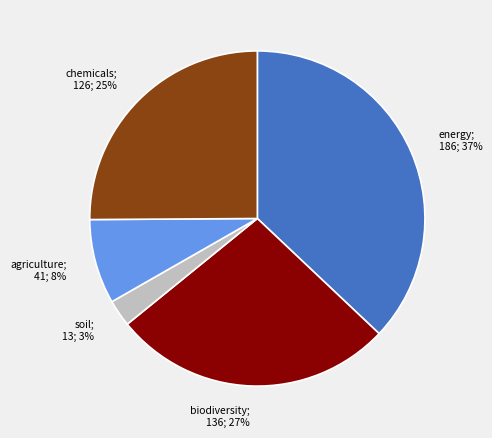

True or false: energy accounts for 23% of the total.

False